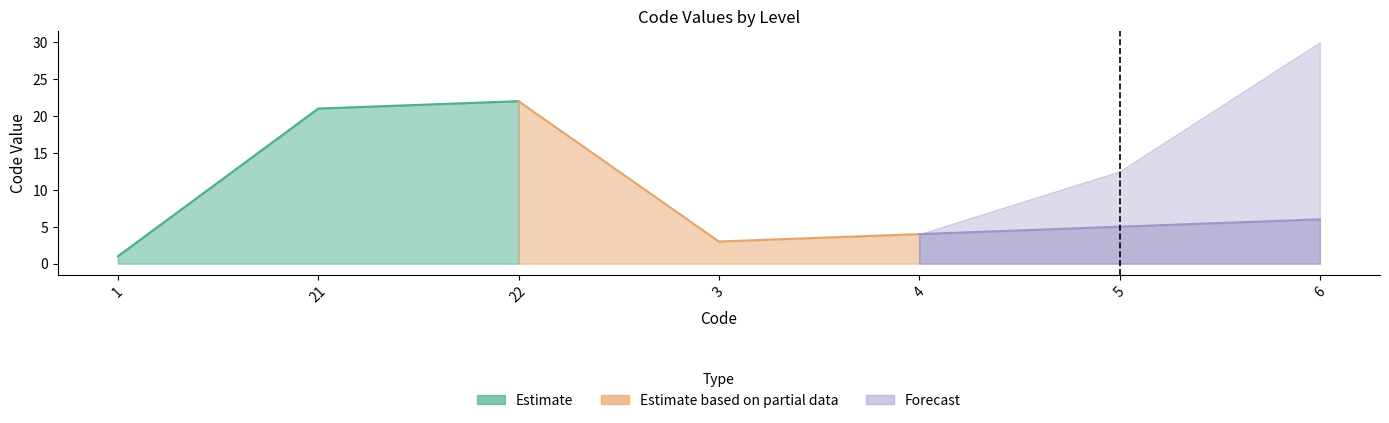

What is the sum of the values at 22 and 6?

28